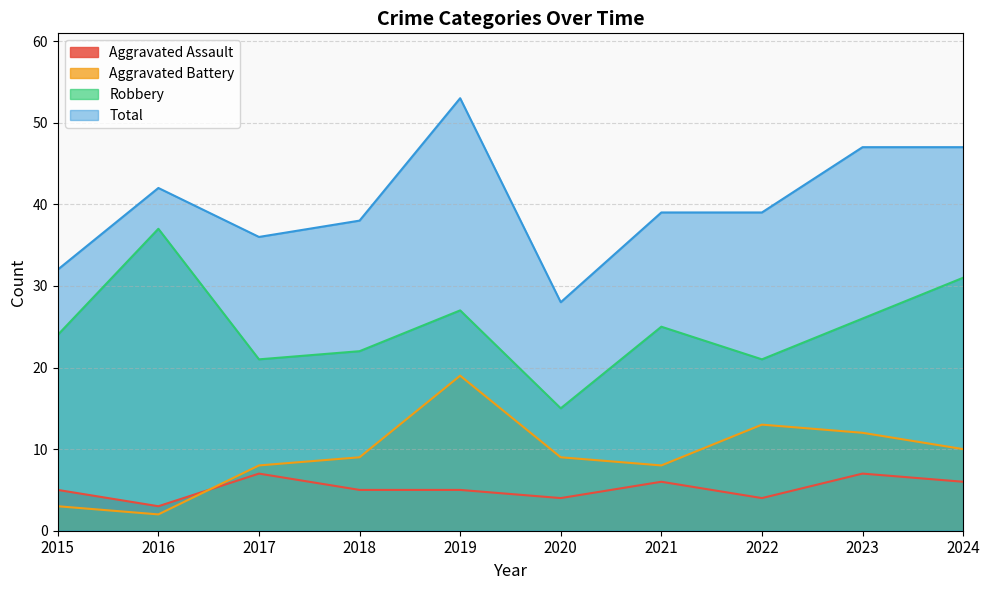

What is the lowest value of the Aggravated Battery series?

2